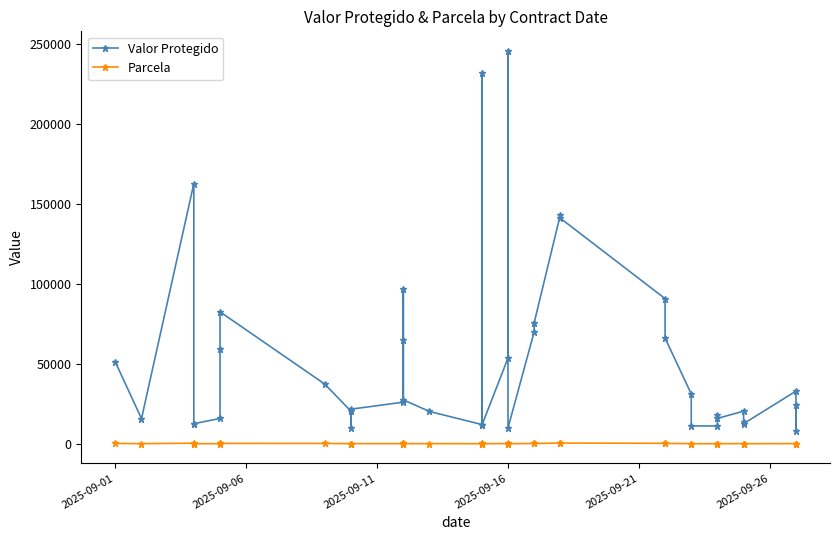

Reading left to right, transcribe all the data shown in this chart.

Valor Protegido: 51141.0	15727.0	162652.0	12102.0	12553.0	15851.0	59285.0	82480.0	37337.0	20424.0	9718.0	21646.0	26021.0	96556.0	64915.0	27473.0	20218.0	12050.0	232008.0	11502.0	53572.0	245514.0	9878.0	70000.0	75695.0	143149.0	140977.0	90750.0	66086.0	31190.0	11208.0	11126.0	18206.0	15888.0	20424.0	13527.0	12582.0	32936.0	7724.0	24343.0
Parcela: 255.1	100.1	385.1	50.1	50.1	70.1	223.1	259.1	225.1	110.1	80.0	110.0	120.0	300.1	220.1	105.0	110.0	60.1	626.1	60.1	170.1	656.1	45.1	225.1	200.1	500.1	456.1	330.1	229.1	130.1	50.1	60.1	75.0	80.1	100.1	70.1	60.1	130.1	50.1	110.0